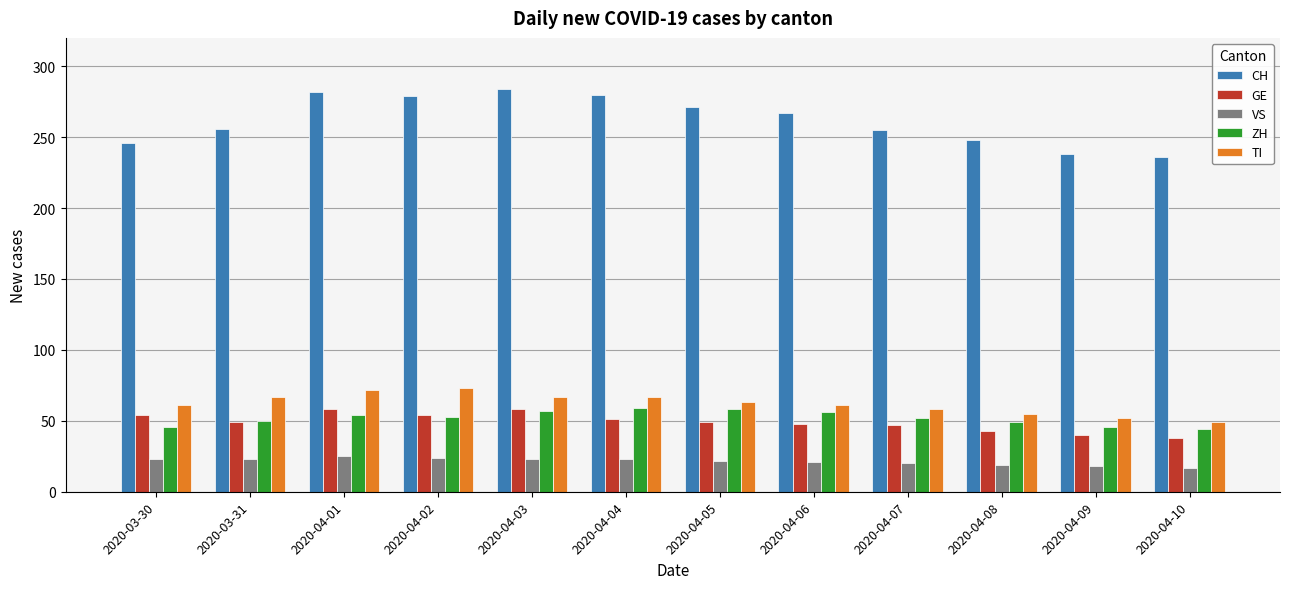

What is the difference between the highest and lowest values at 2020-03-30?

223